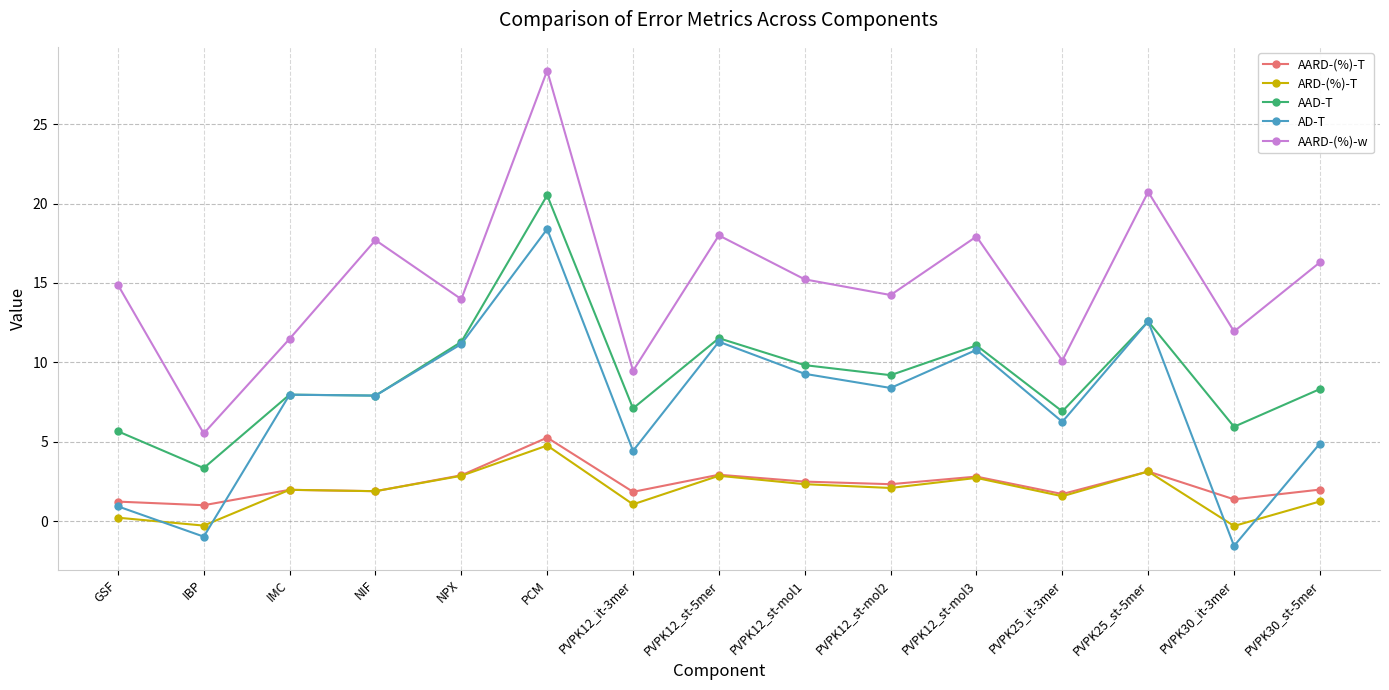

How many data points in AD-T are less than 7?

6